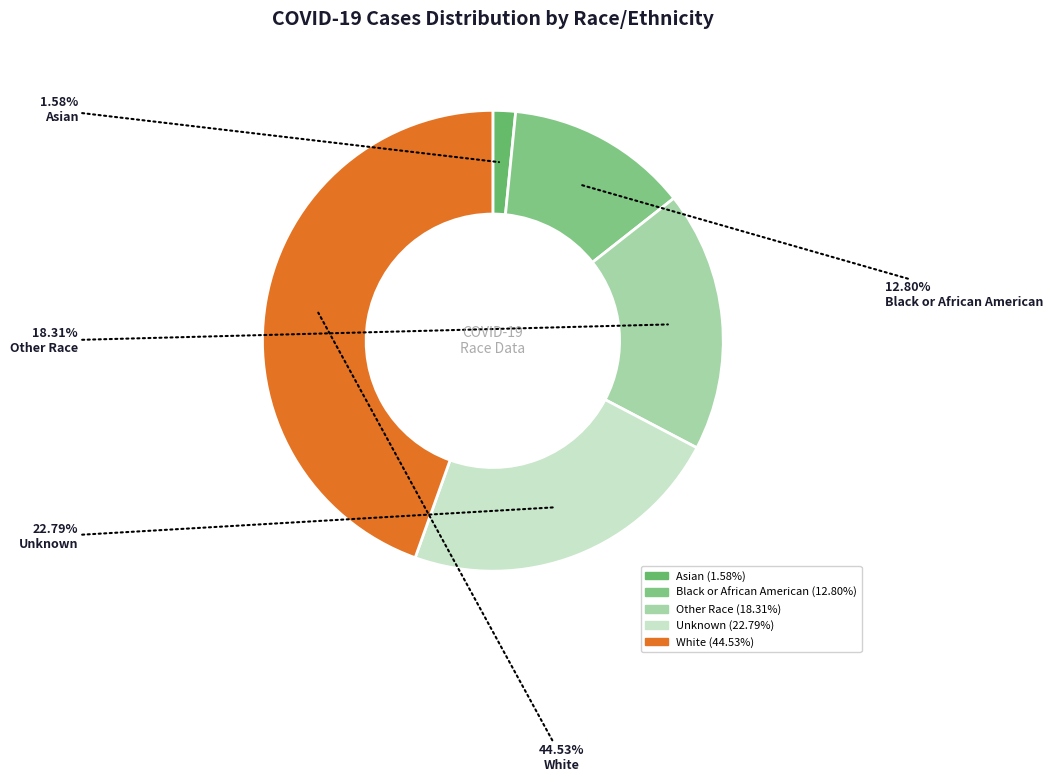

Which category has the biggest portion of the pie?

White